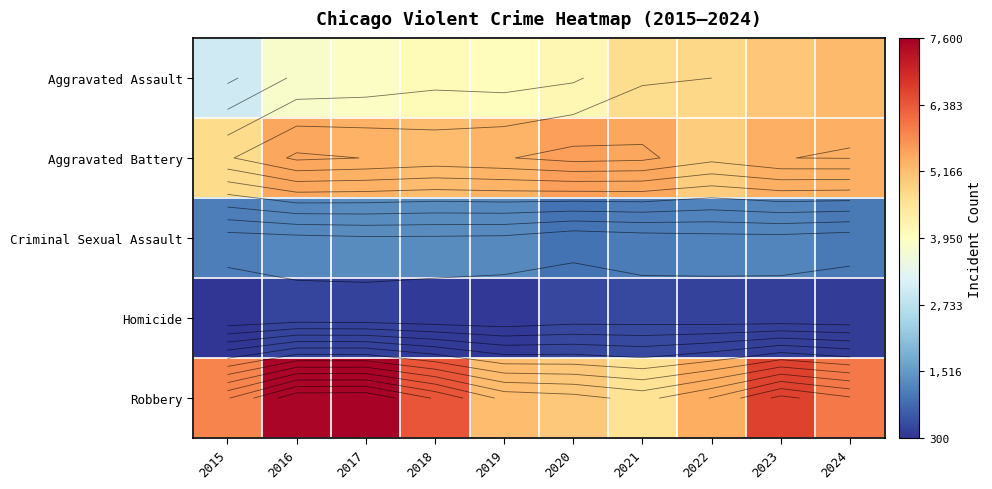

Which series has the widest spread of values?

Robbery